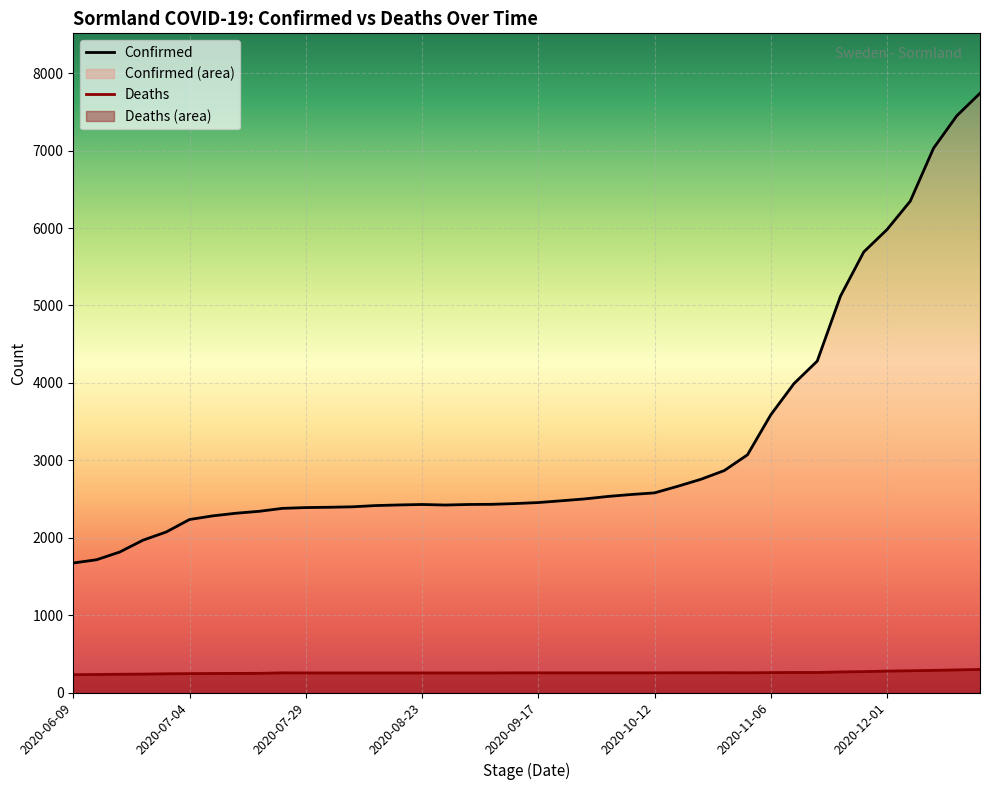

At how many categories does at least one series exceed 3045?

11